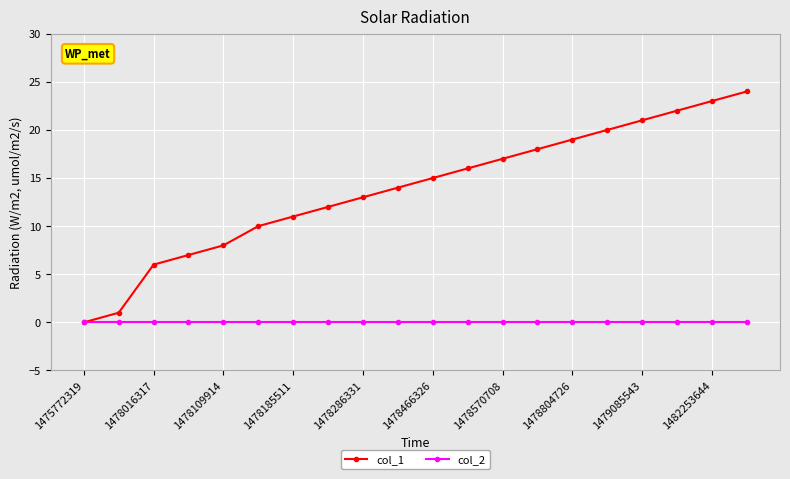

Which series has the largest range (max minus min)?

col_1